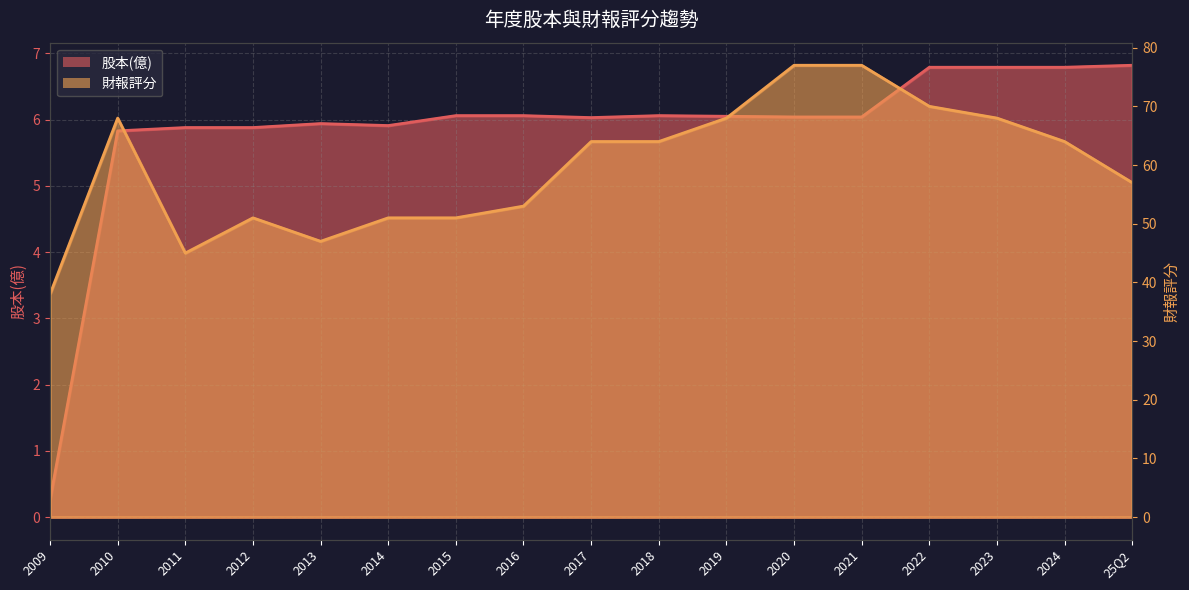

At which label does 股本(億) first exceed 6?

2015